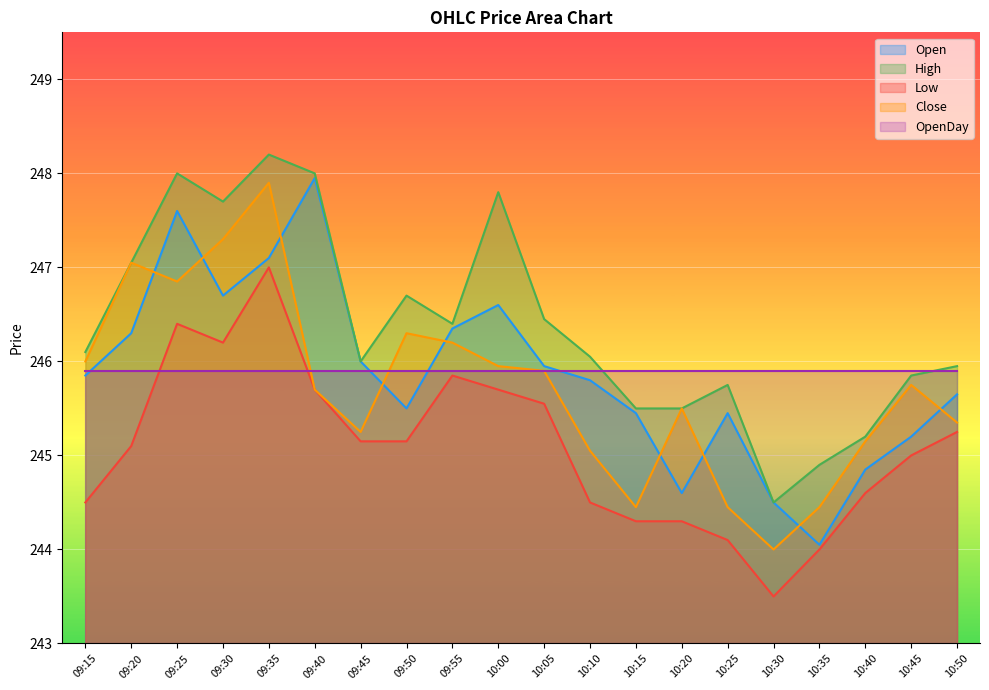

What is the difference between the Close values at 09:45 and 10:05?

0.7